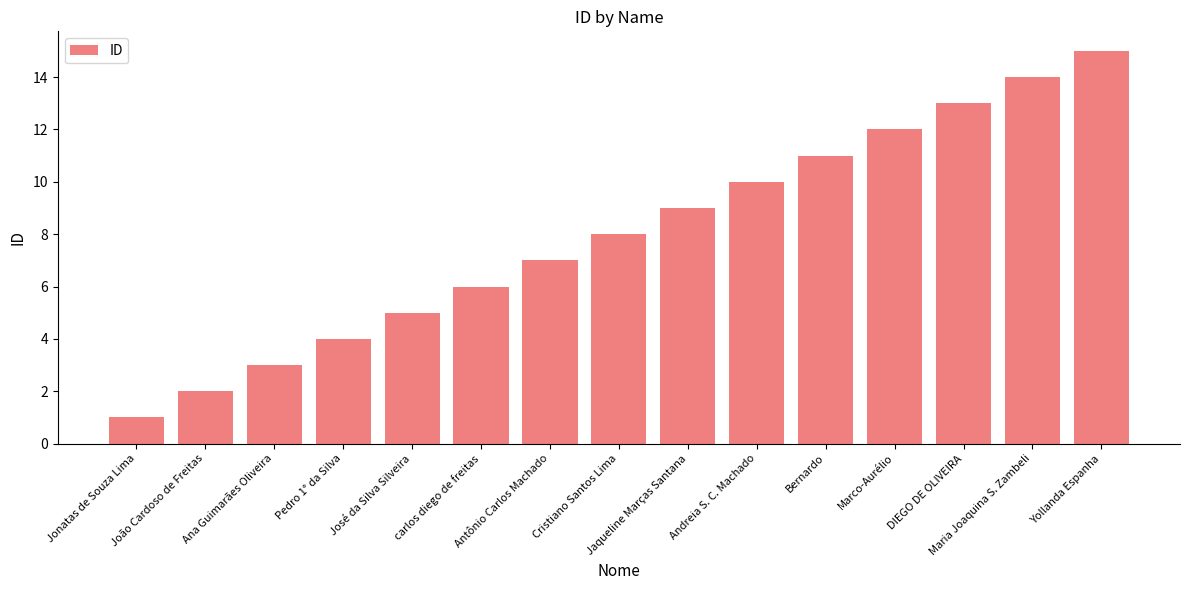

What is the maximum value shown in the chart?

15